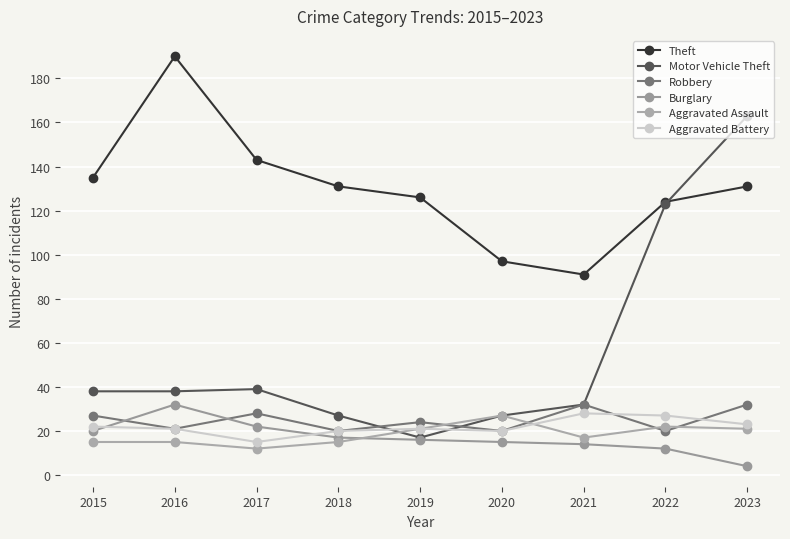

Reading right to left, transcribe all the data shown in this chart.

Theft: 131	124	91	97	126	131	143	190	135
Motor Vehicle Theft: 163	123	32	27	17	27	39	38	38
Robbery: 32	20	32	20	24	20	28	21	27
Burglary: 4	12	14	15	16	17	22	32	20
Aggravated Assault: 21	22	17	27	21	15	12	15	15
Aggravated Battery: 23	27	28	20	21	20	15	21	22